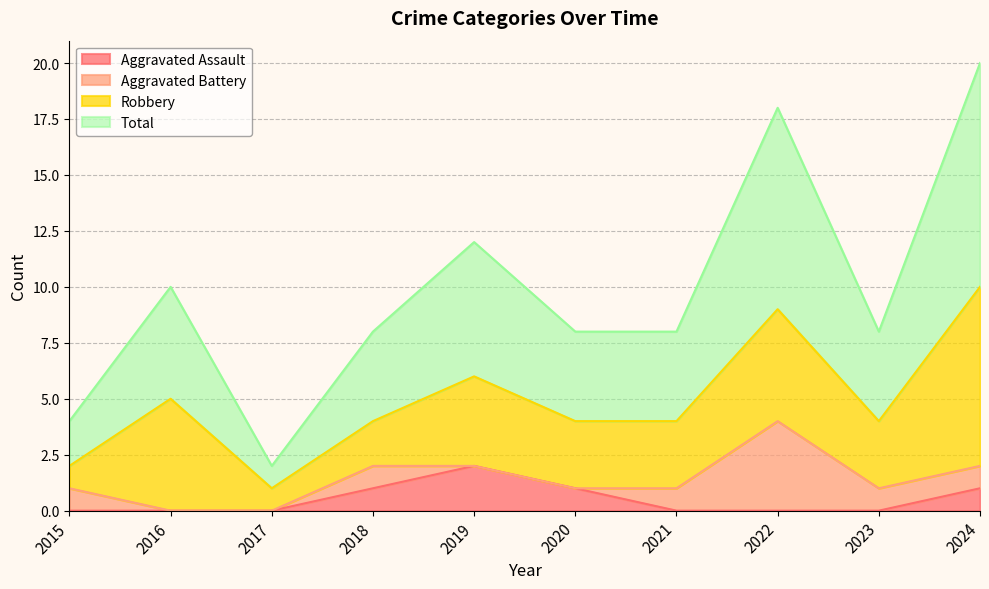

Where is Aggravated Assault nearest to the value 1?

2018